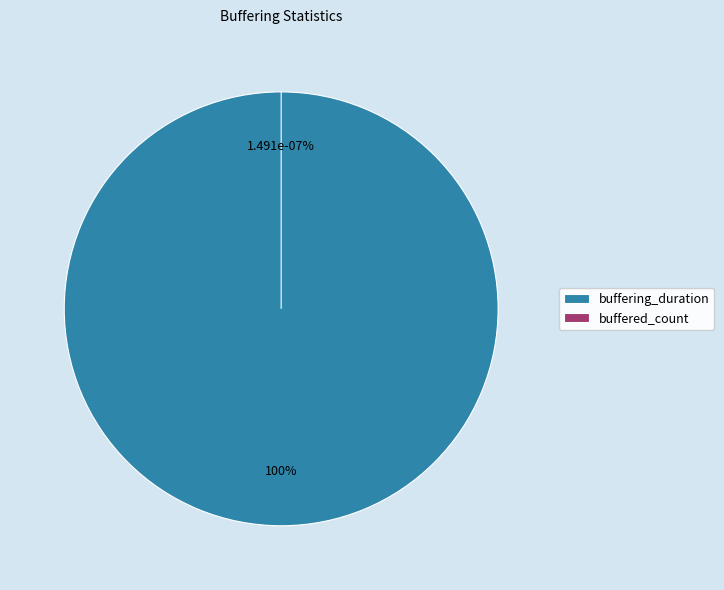

Count the number of slices in the pie.

2